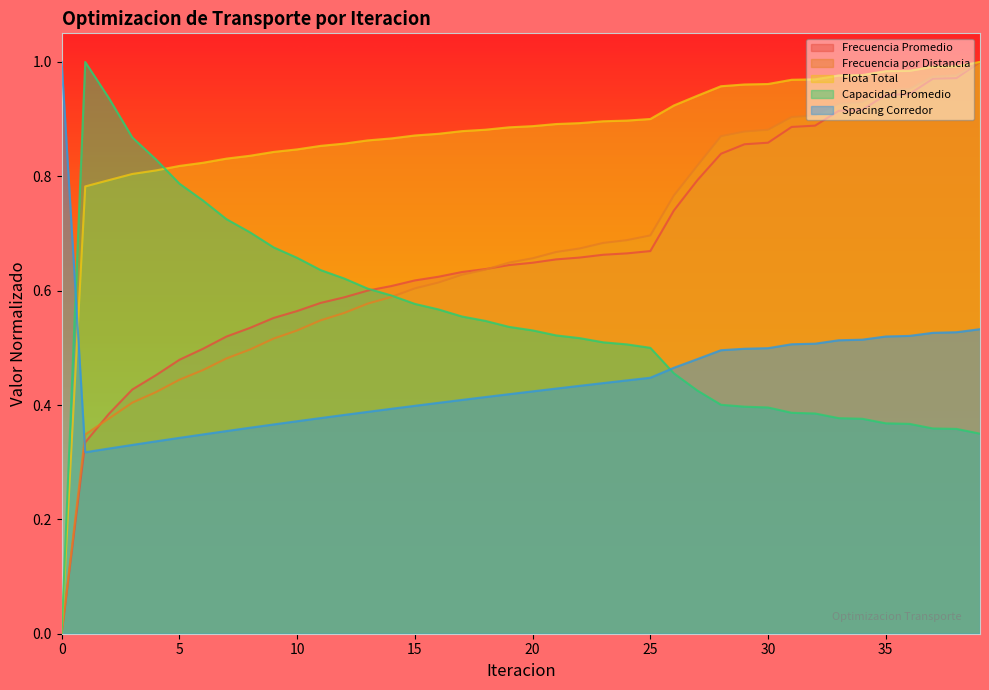

True or false: Frecuencia Promedio has a value of 0.4 at 15.

False